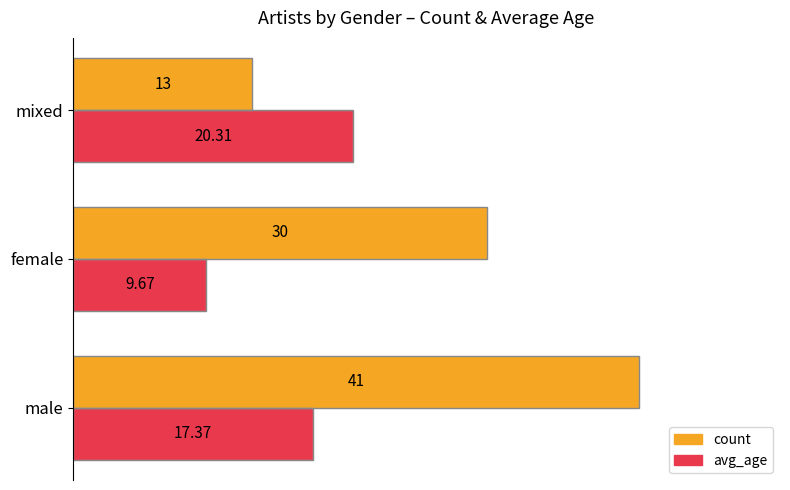

Which label corresponds to the largest value in the chart?

male